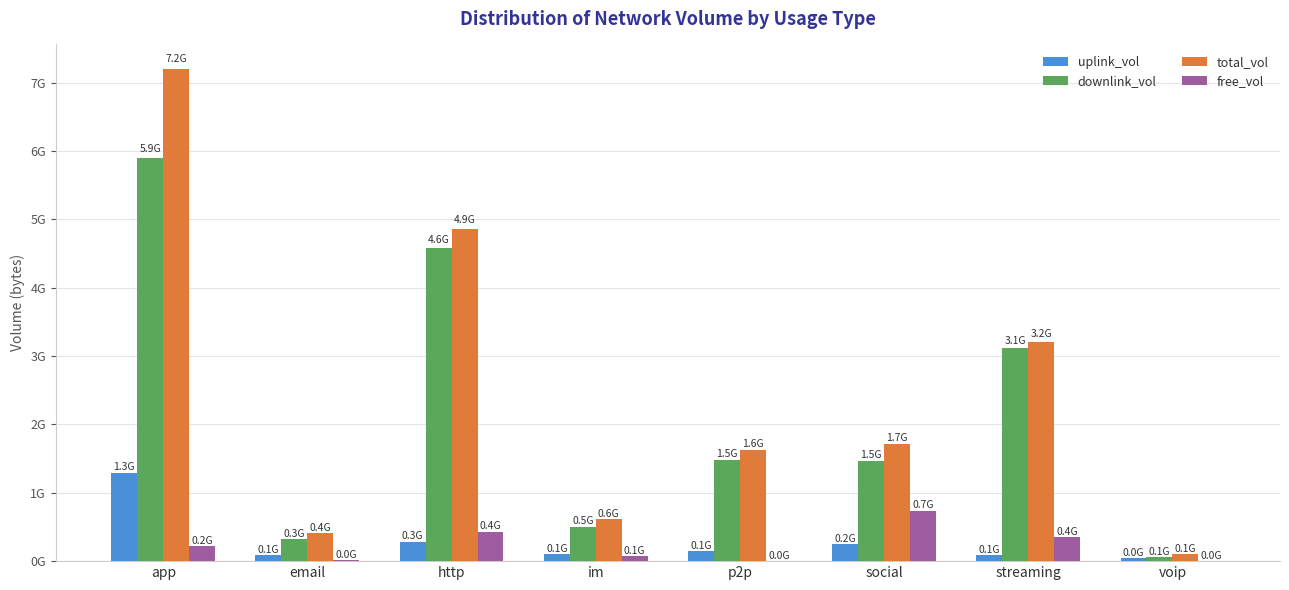

Are the bars grouped side by side (vs. stacked)?

Yes